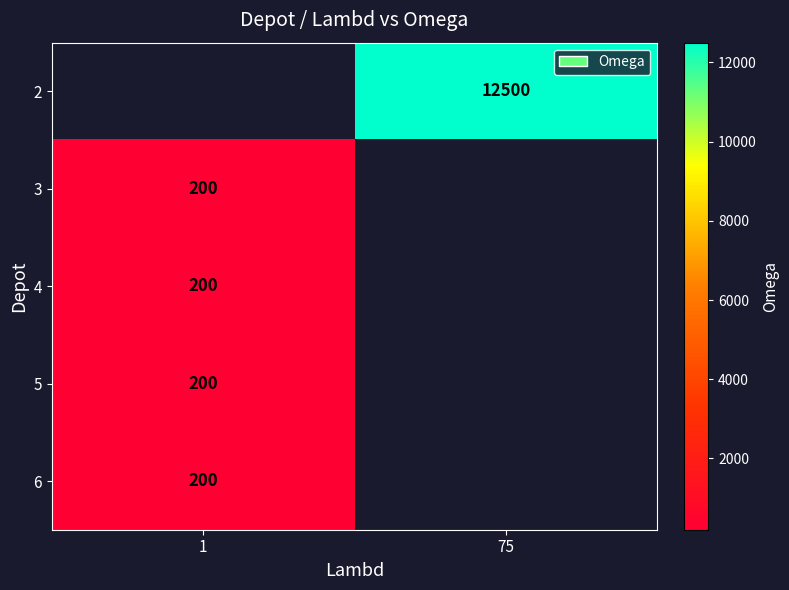

Which category has the highest value across all series?

75